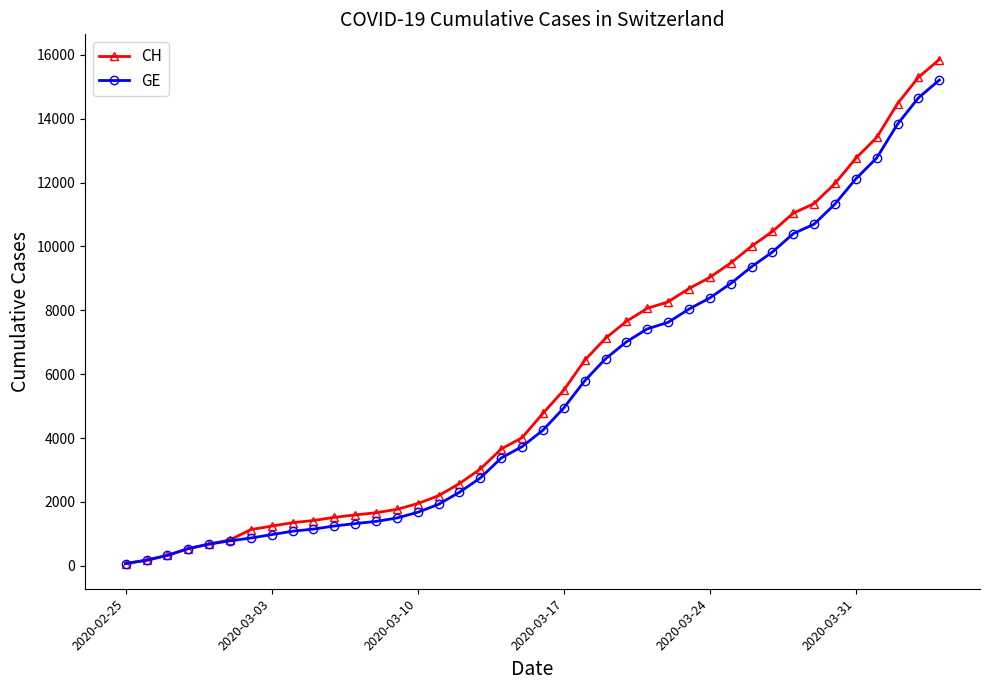

Does the chart display data point markers on the line(s)?

Yes